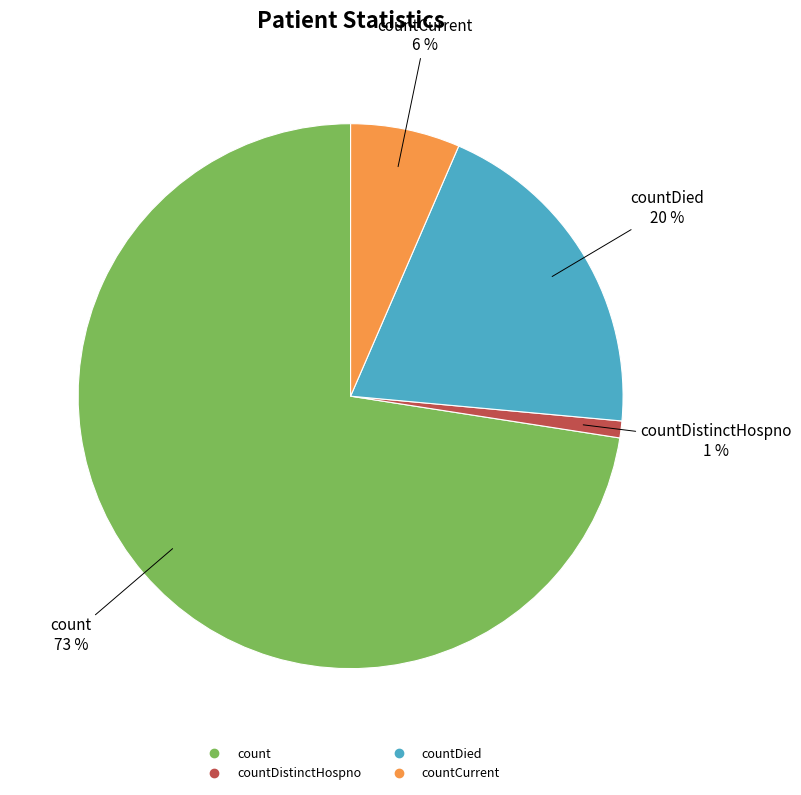

Does any single category account for the majority?

Yes